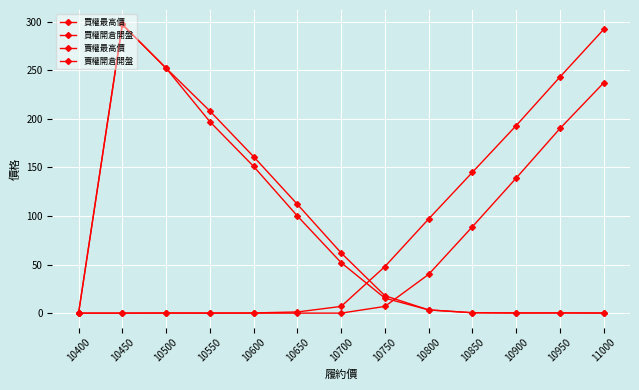

How many times do 賣權開倉開盤 and 買權開倉開盤 cross each other?

2